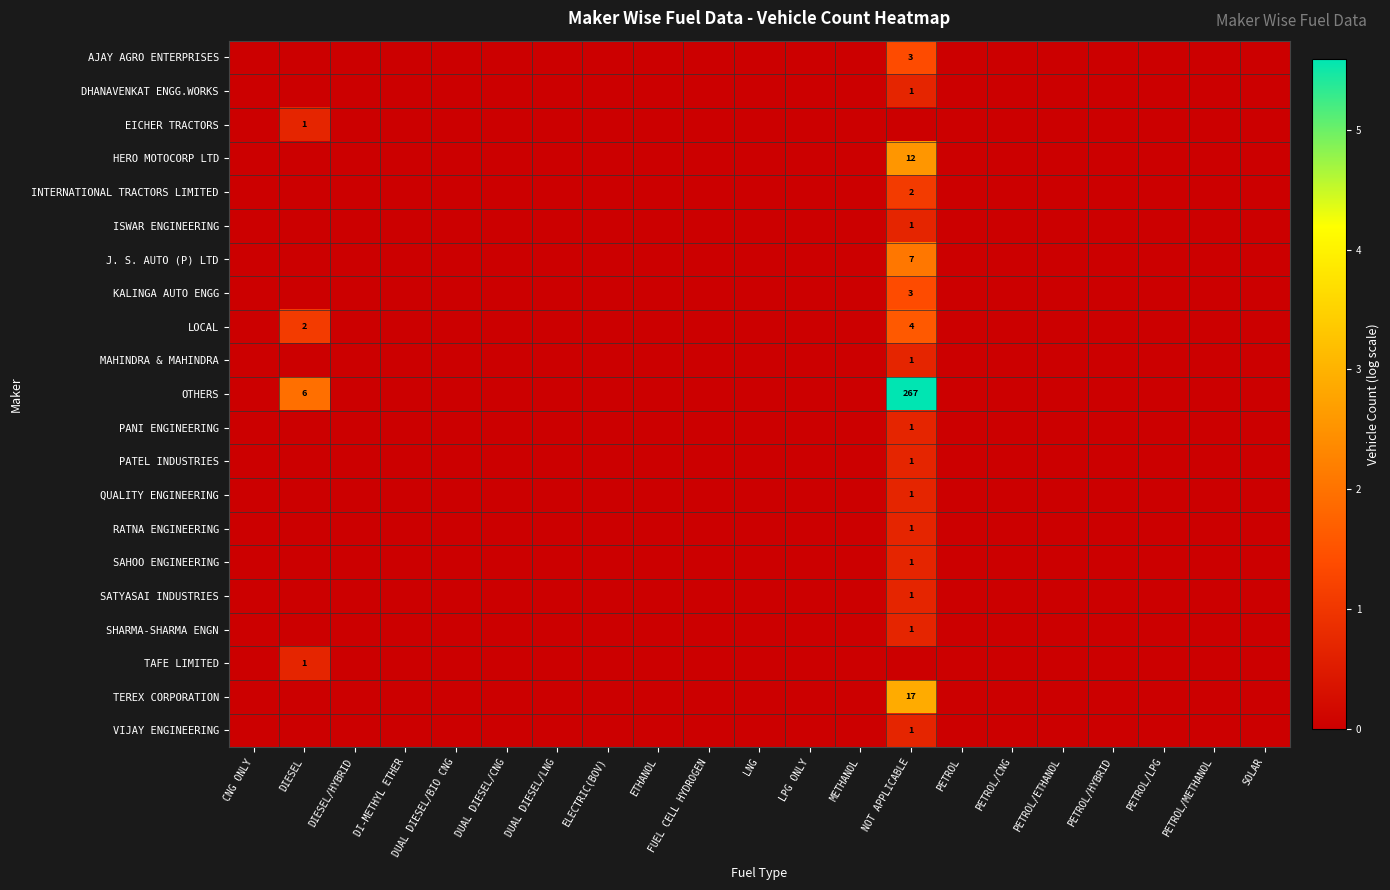

True or false: INTERNATIONAL TRACTORS LIMITED has a value of -0.7 at PETROL/LPG.

False